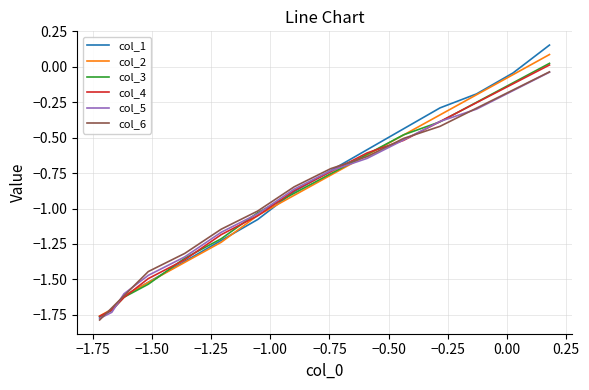

Which series has the widest spread of values?

col_1